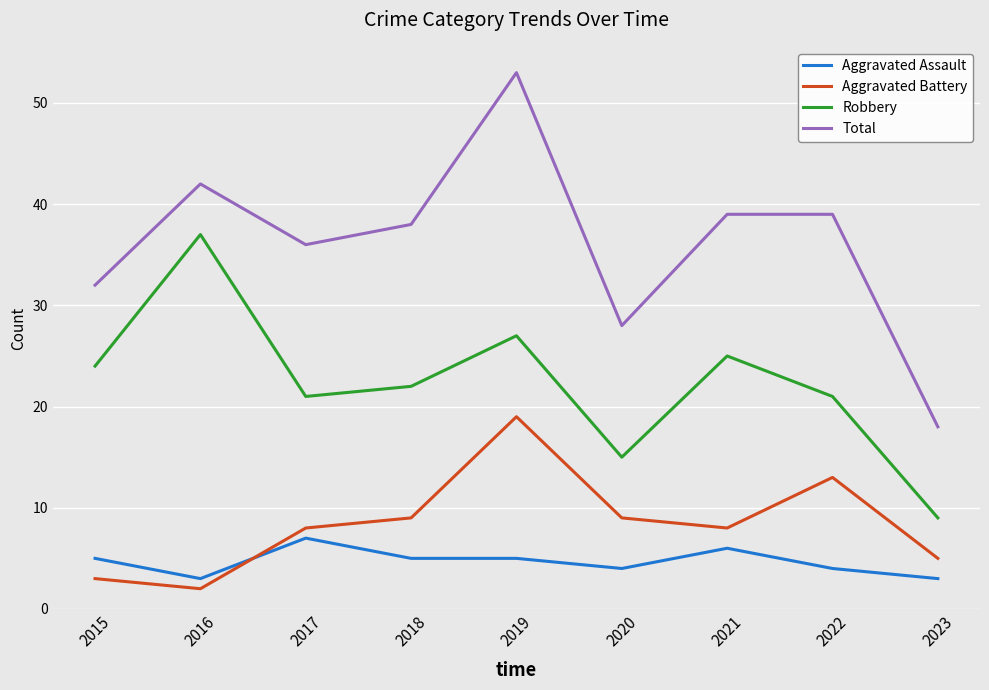

Rank the series by their maximum value, from highest to lowest.

Total, Robbery, Aggravated Battery, Aggravated Assault